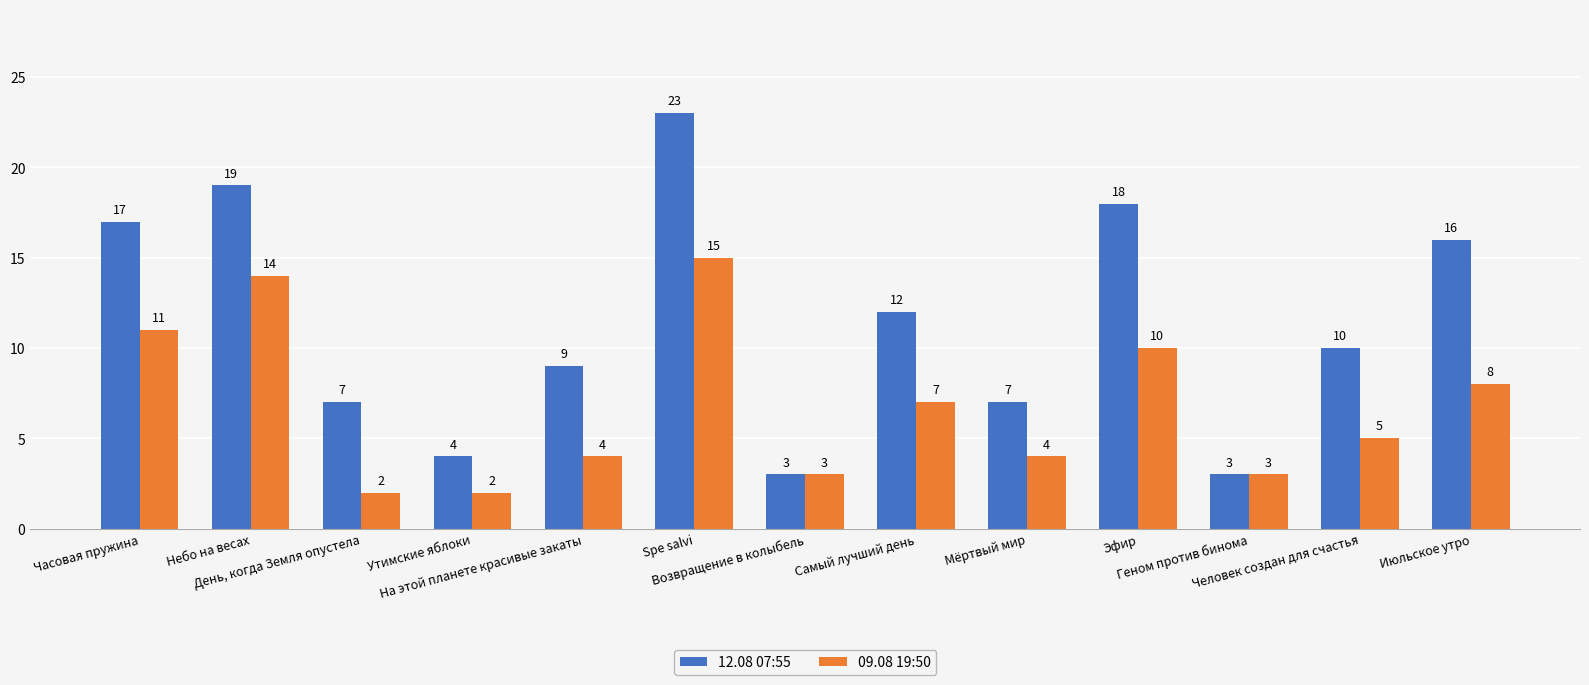

At which category does the chart reach its peak across all series?

Spe salvi